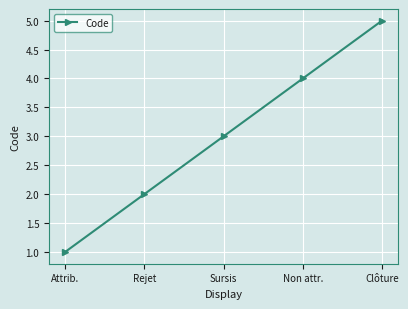

Read the value at Sursis.

3